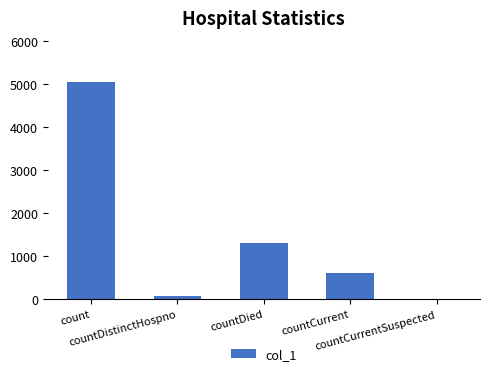

At which label is the value closest to 2533?

countDied